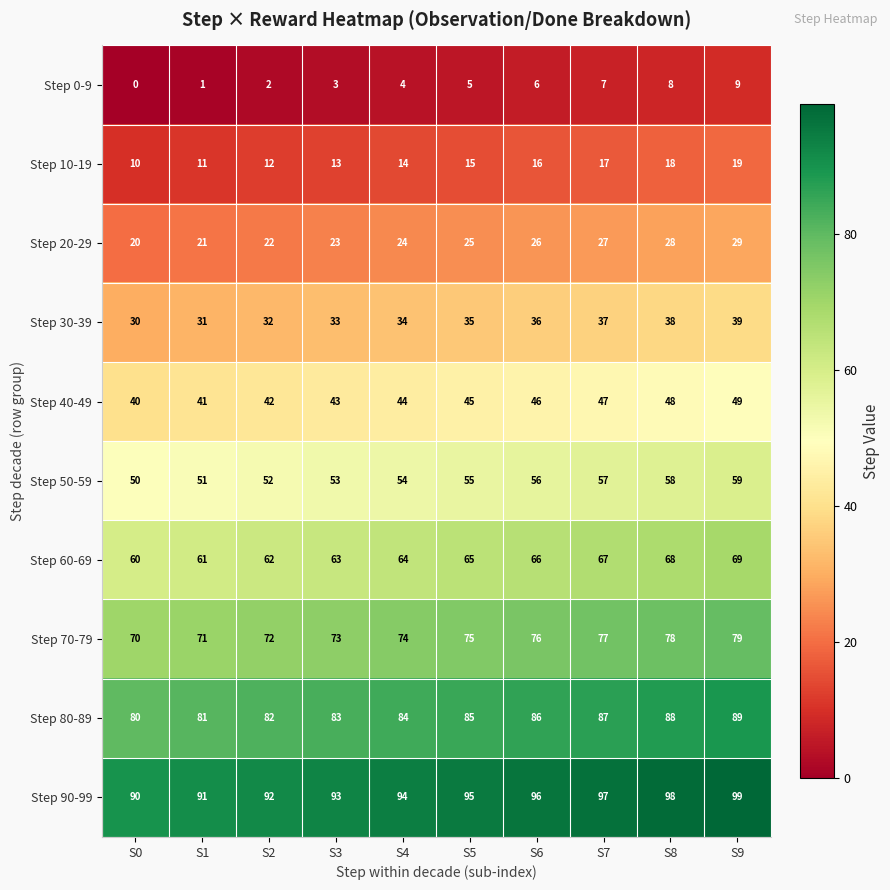

Is it true that Step 20-29 equals 29 at S9?

True